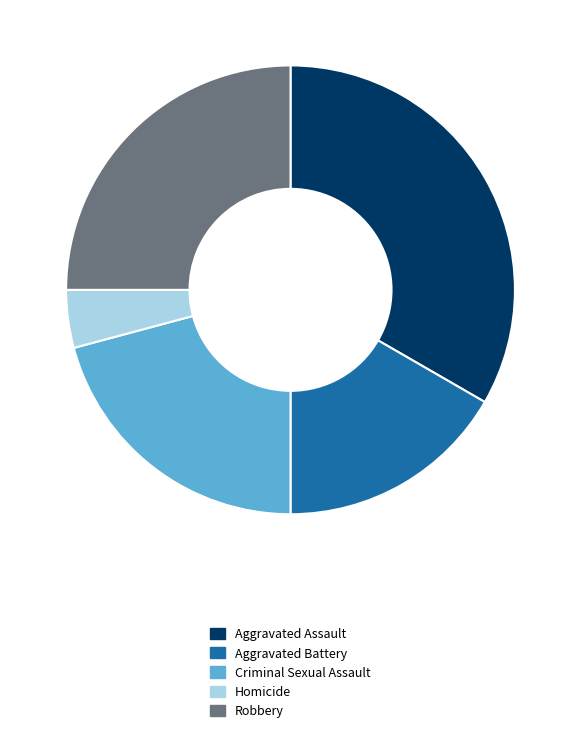

How many segments does this pie chart have?

5